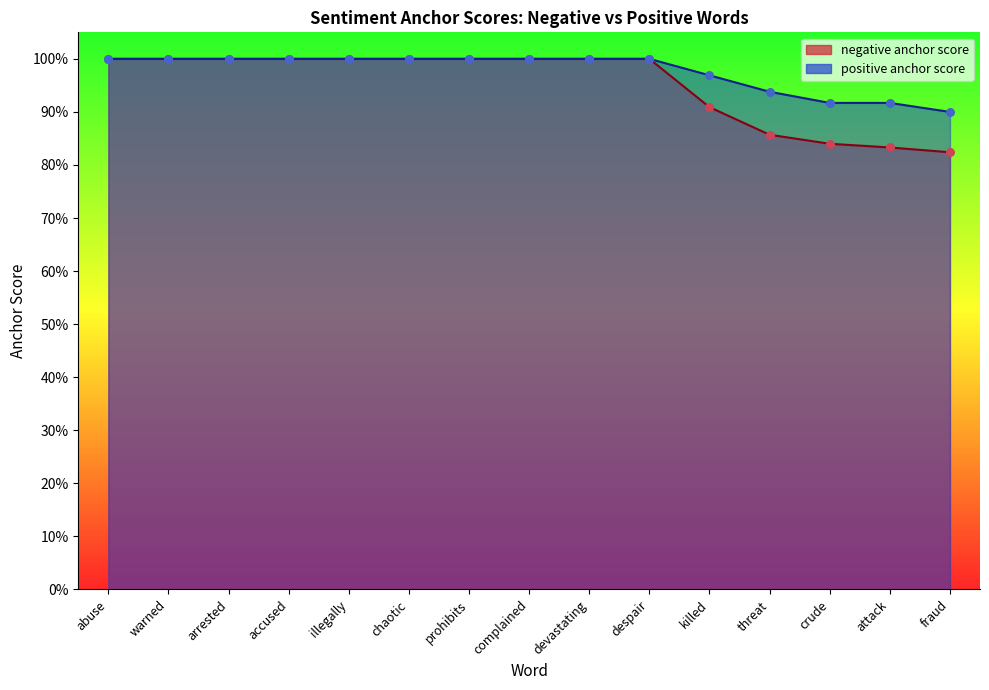

At which category is the sum across all series the highest?

abuse